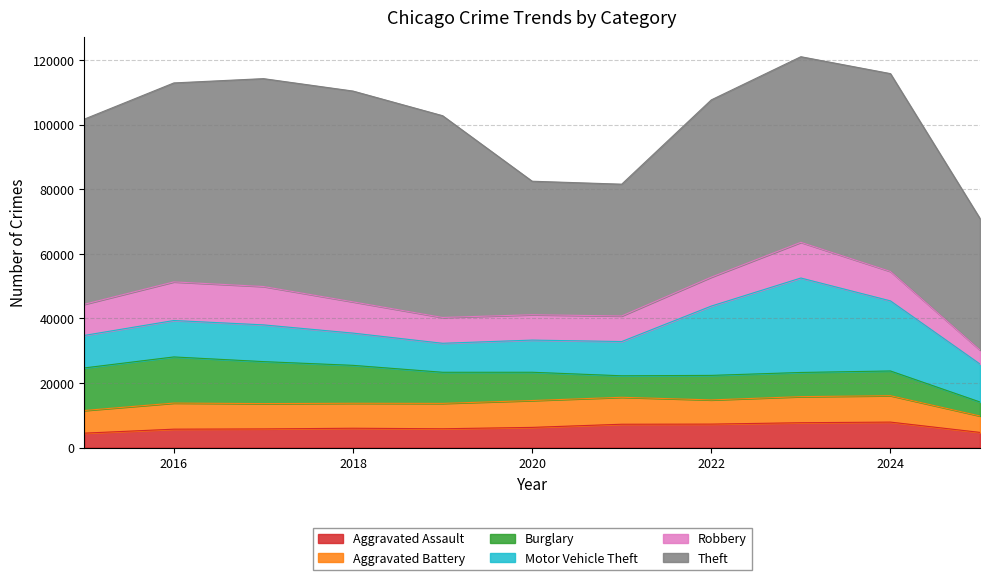

Between 2017 and 2019, which series saw the biggest shift?

Robbery